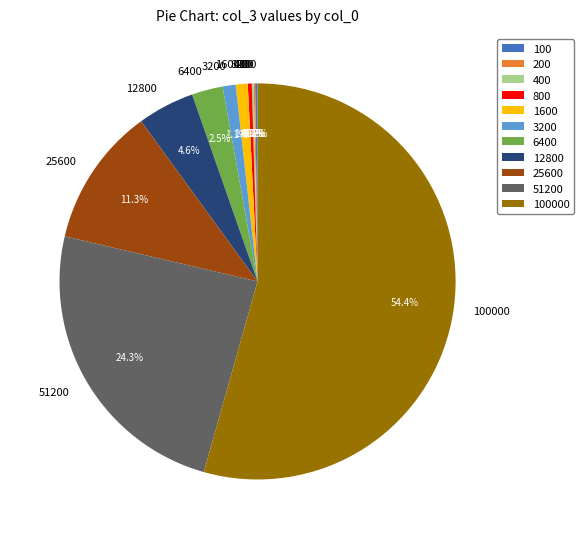

Do 800 and 25600 together represent more than half of the pie?

No